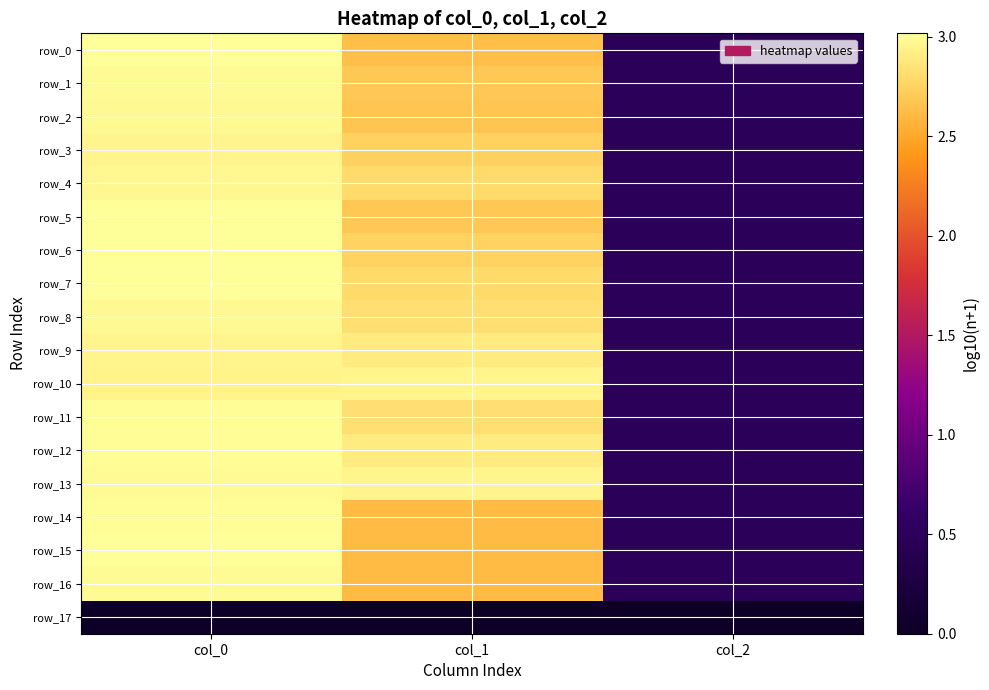

What is the sum of the row_14 values at col_1 and col_0?

5.6